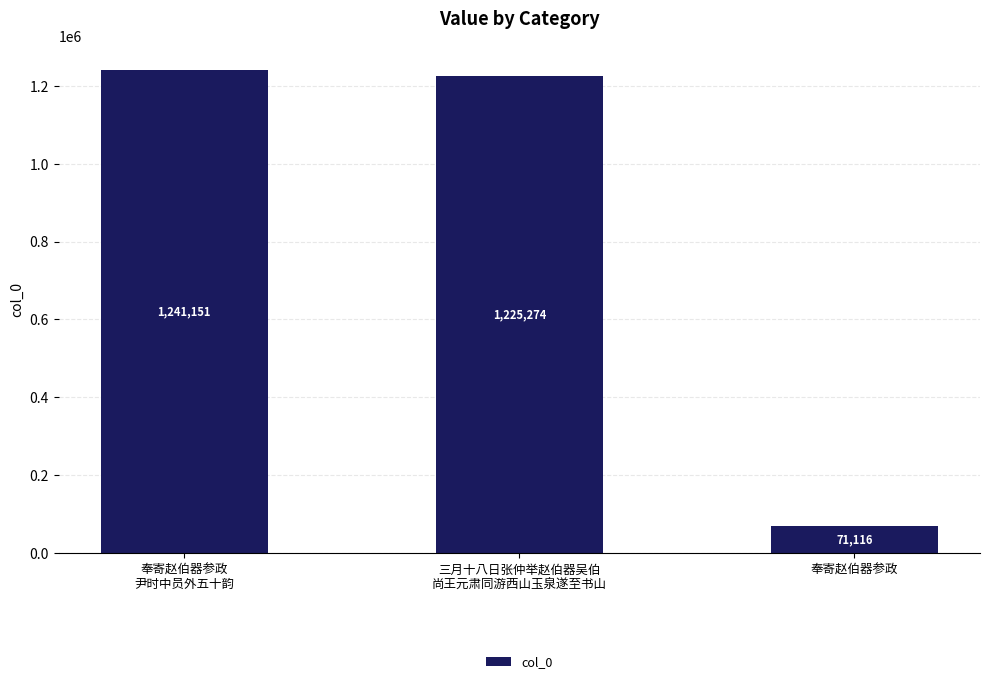

Where does the data first go above 1225274?

奉寄赵伯器参政
尹时中员外五十韵